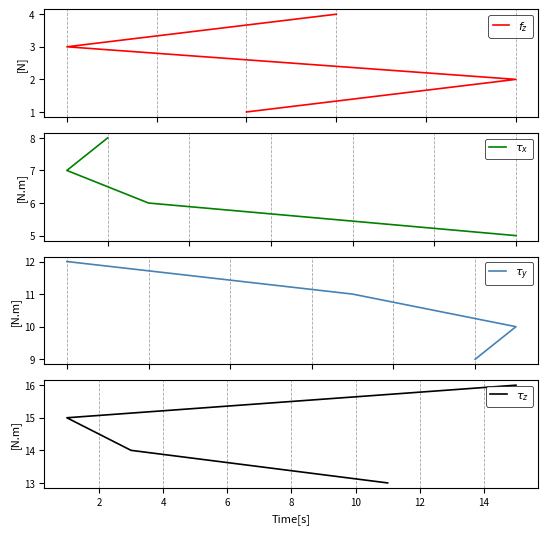

What are all the series names shown in the legend?

$f_z$, $\tau_x$, $\tau_y$, $\tau_z$